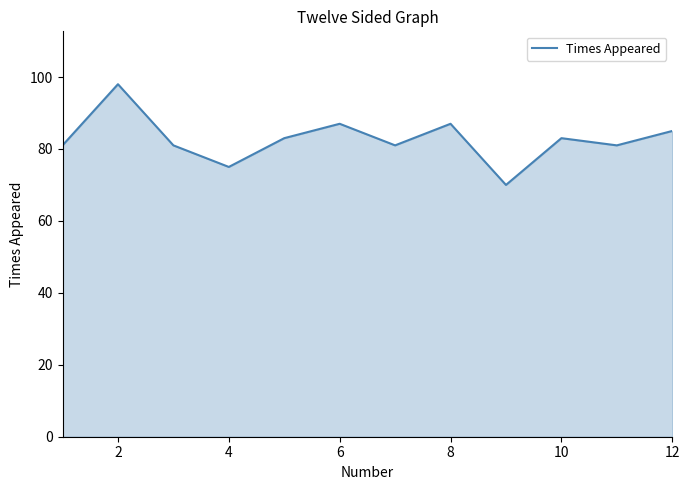

What is the difference between the maximum and minimum values?

28